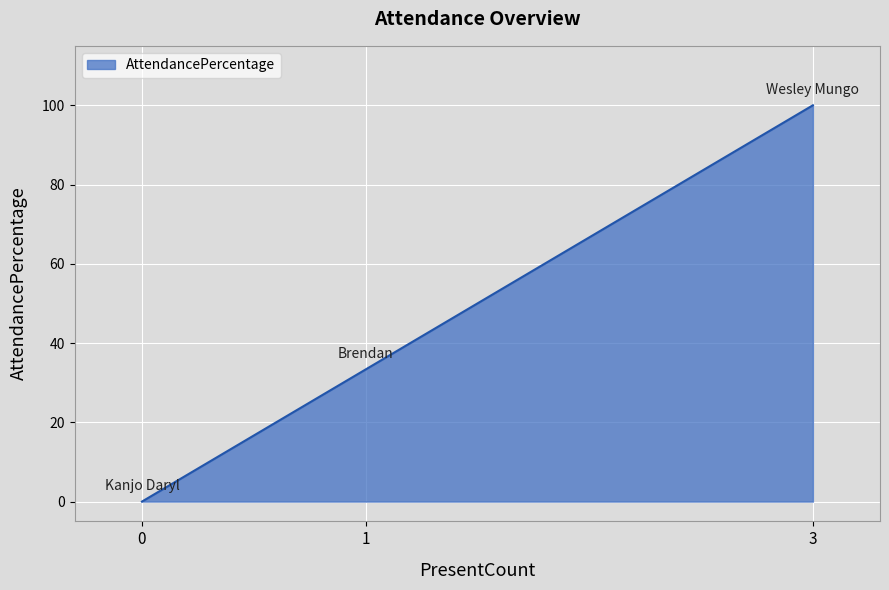

The chart shows a value of 39.0 at 0. True or false?

False